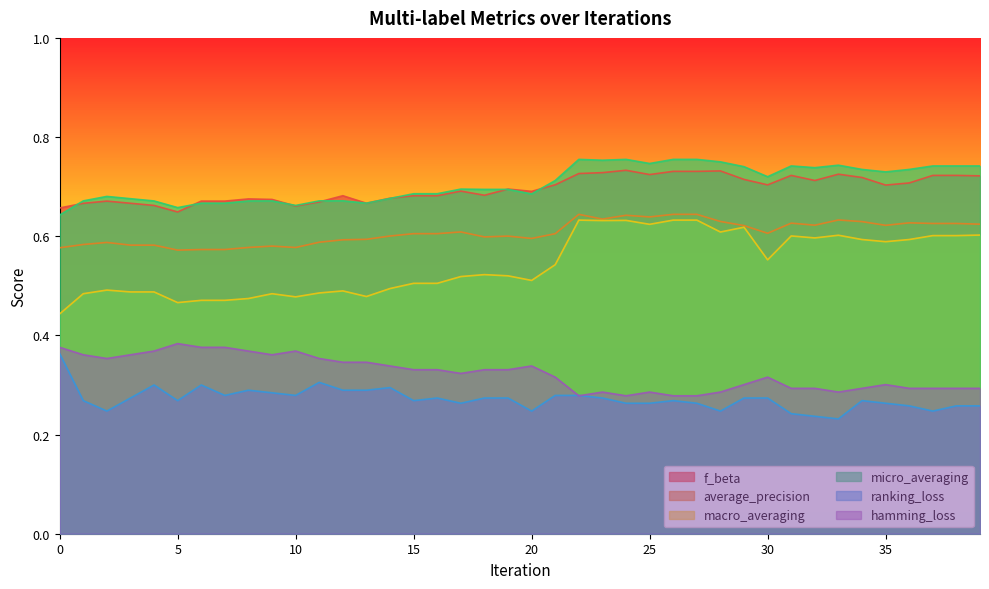

List the labels in order of f_beta value, largest first.

24, 28, 26, 27, 23, 22, 33, 25, 31, 37, 38, 39, 34, 29, 32, 36, 21, 30, 35, 19, 17, 20, 18, 12, 15, 16, 14, 8, 9, 6, 7, 2, 11, 13, 3, 1, 4, 10, 0, 5